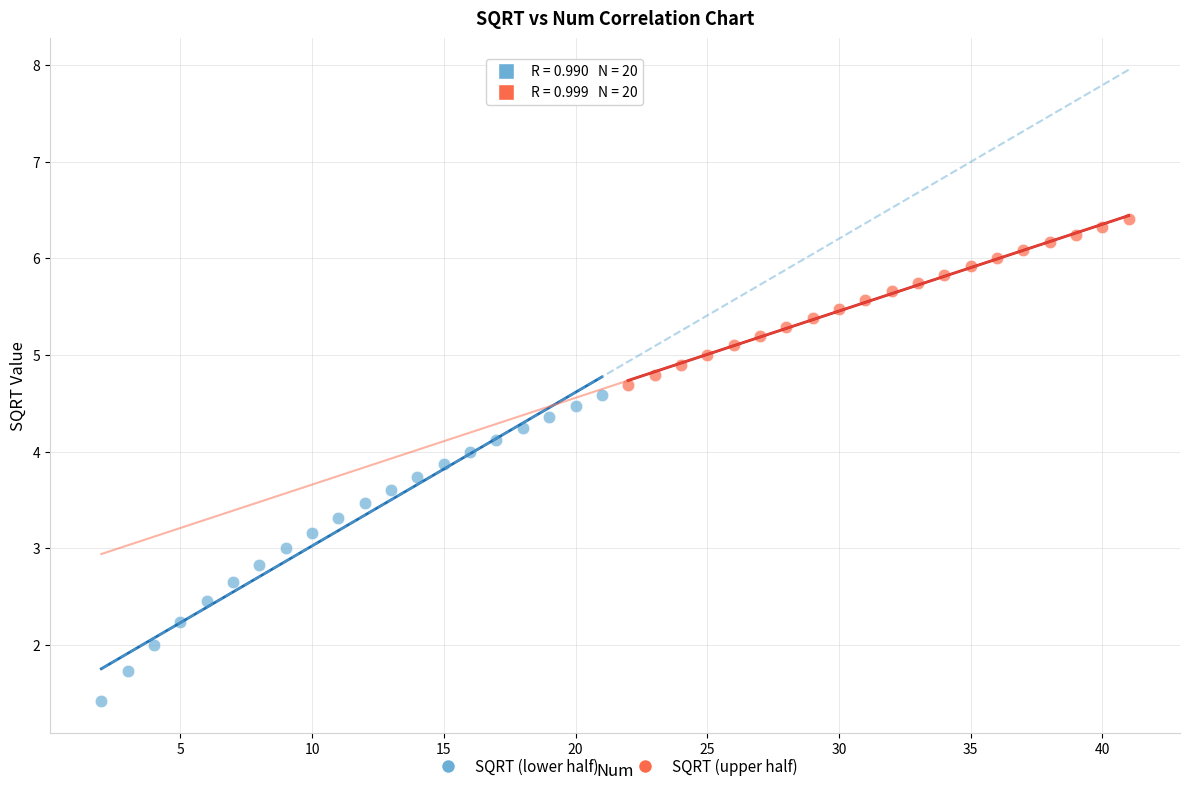

Which series reaches the maximum Y coordinate?

SQRT (upper half)